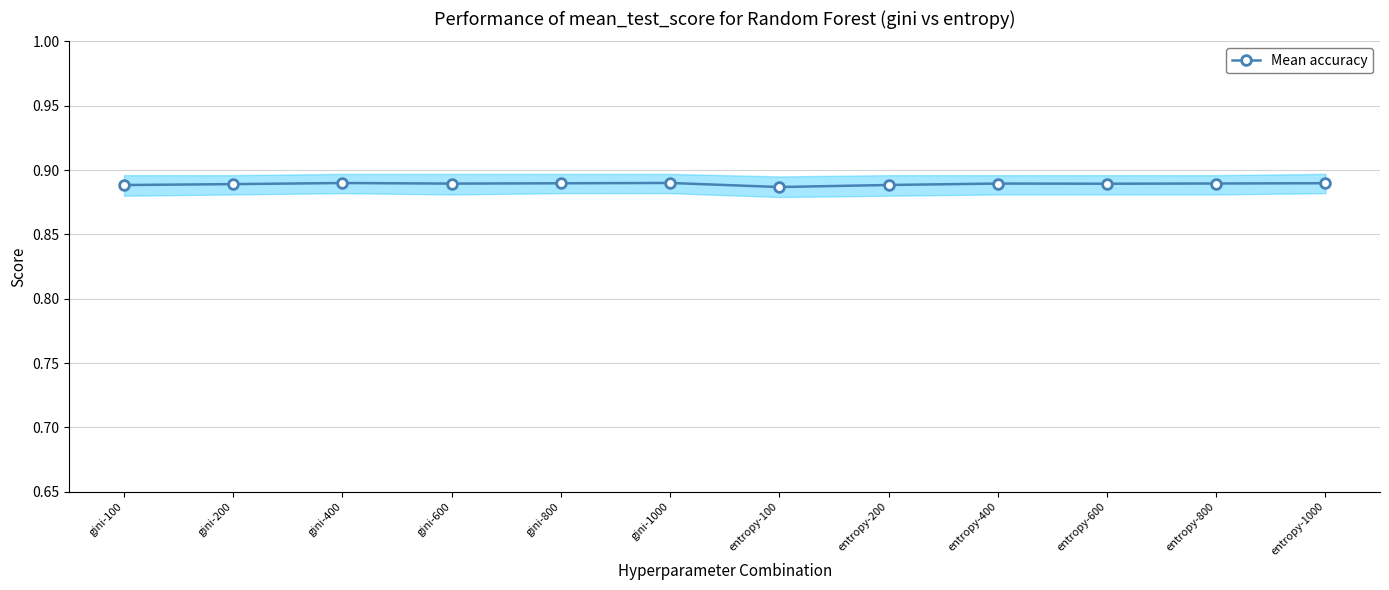

Count the number of categories in the chart.

12